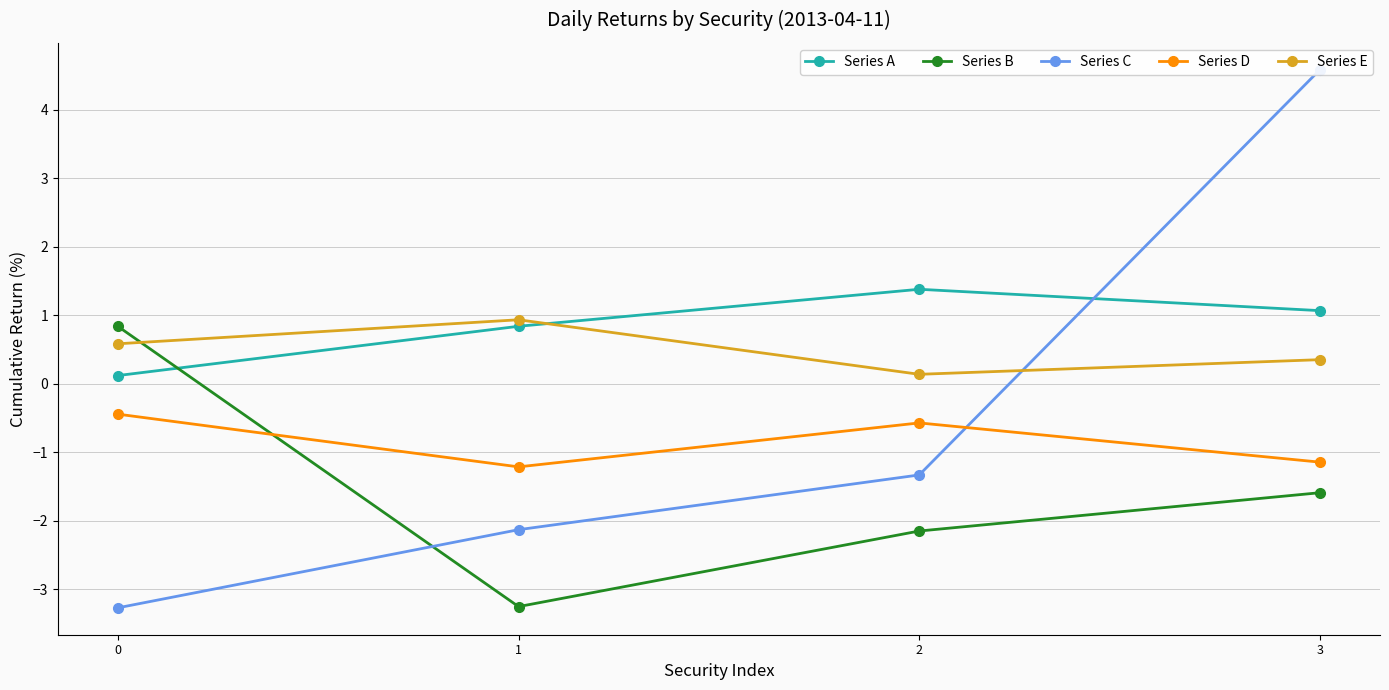

Does the chart have visible grid lines?

Yes